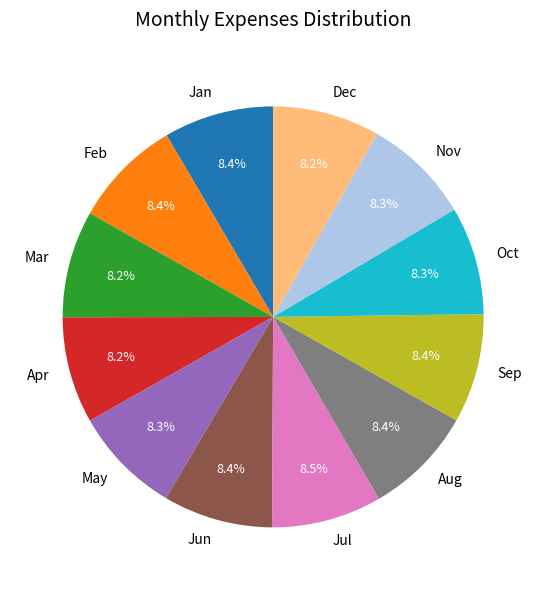

Is there any slice that represents more than half of the pie?

No